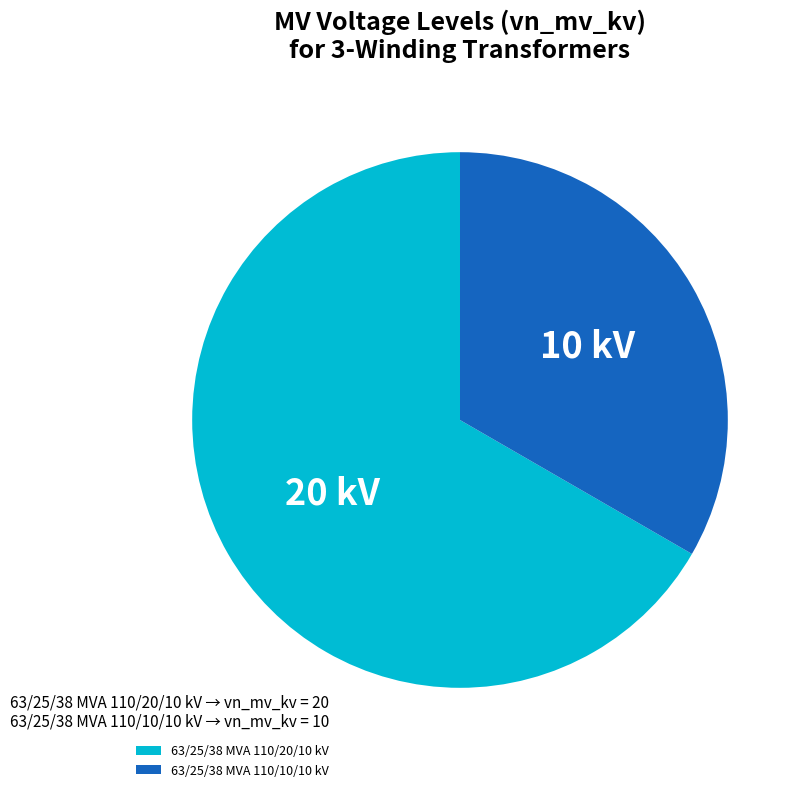

Which has a higher value, 63/25/38 MVA 110/10/10 kV or 63/25/38 MVA 110/20/10 kV?

63/25/38 MVA 110/20/10 kV